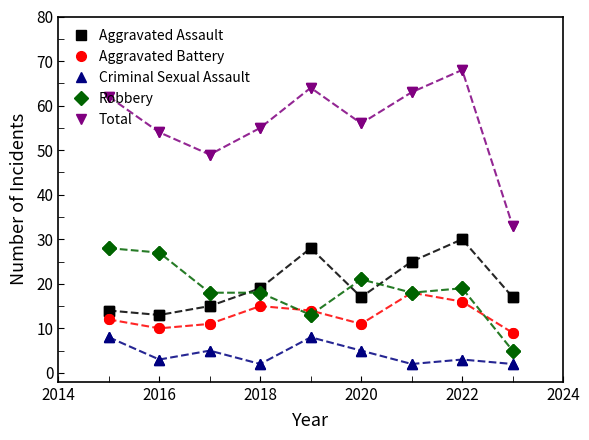

Which series has the largest total across all categories?

Total